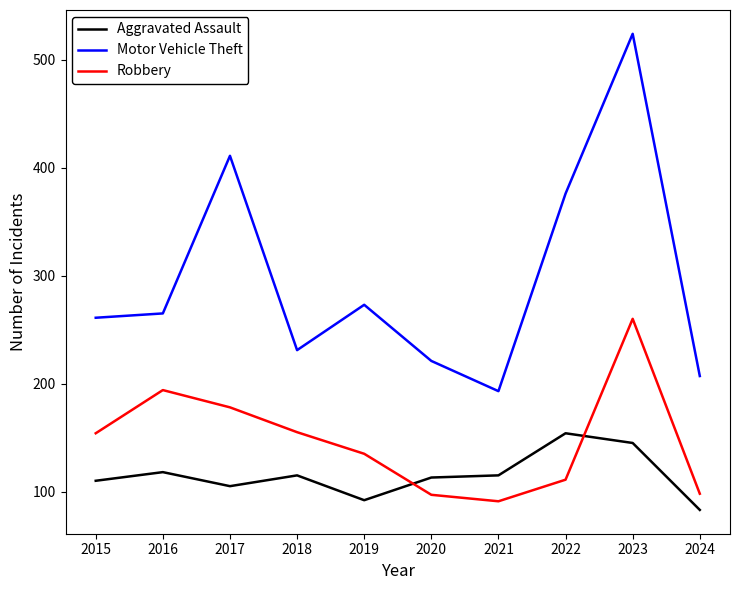

True or false: Aggravated Assault and Motor Vehicle Theft cross at least once.

False